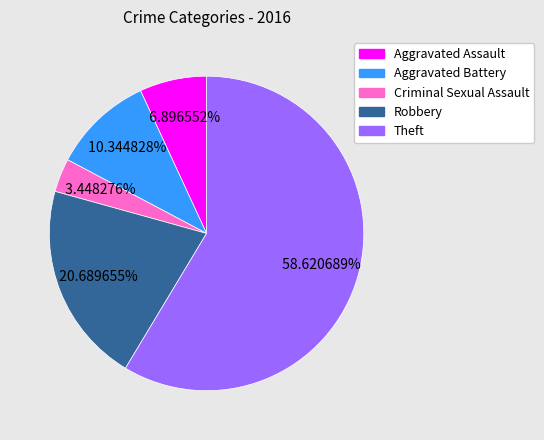

Is Aggravated Battery the majority of the pie?

No